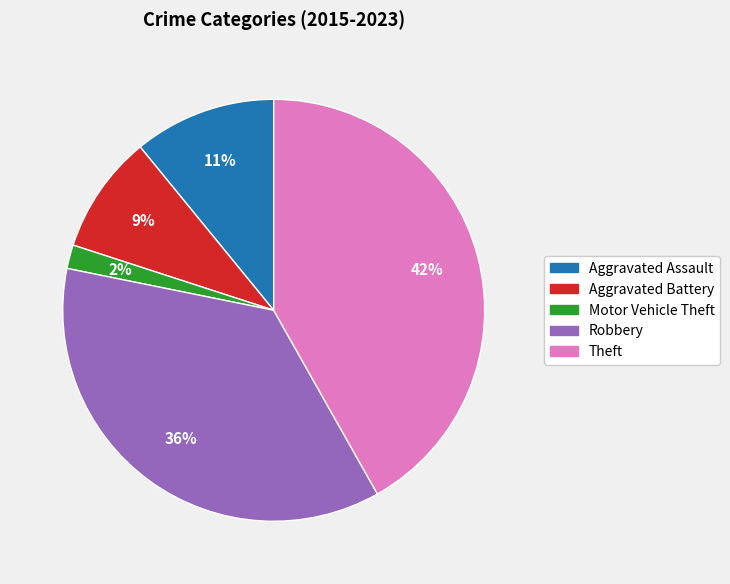

Is the sum of Theft and Aggravated Assault greater than half?

Yes